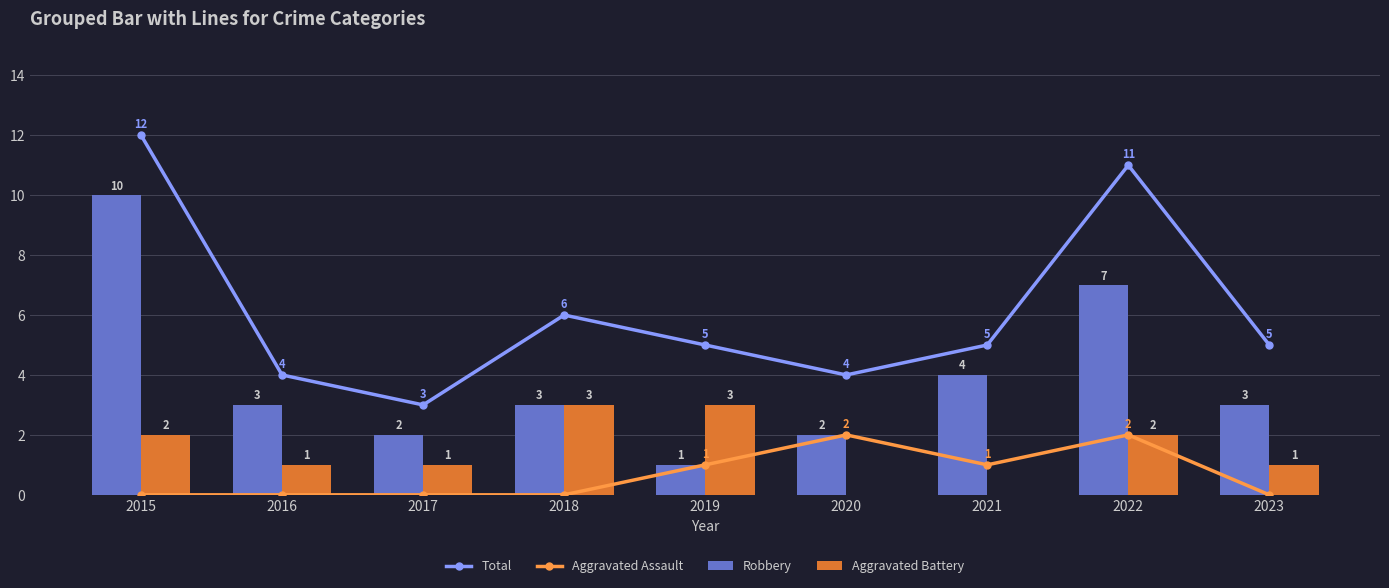

At which label does Robbery reach its peak?

2015